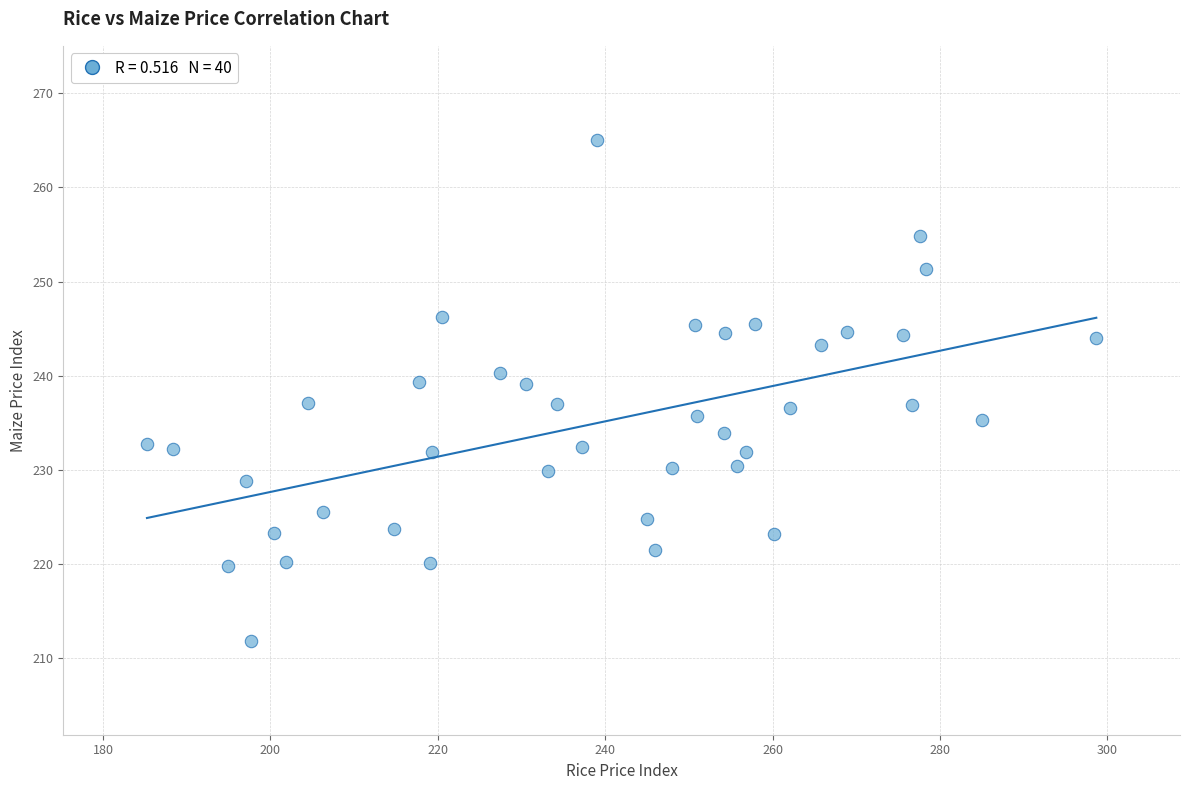

What is the range of Y values (max minus min)?

53.2